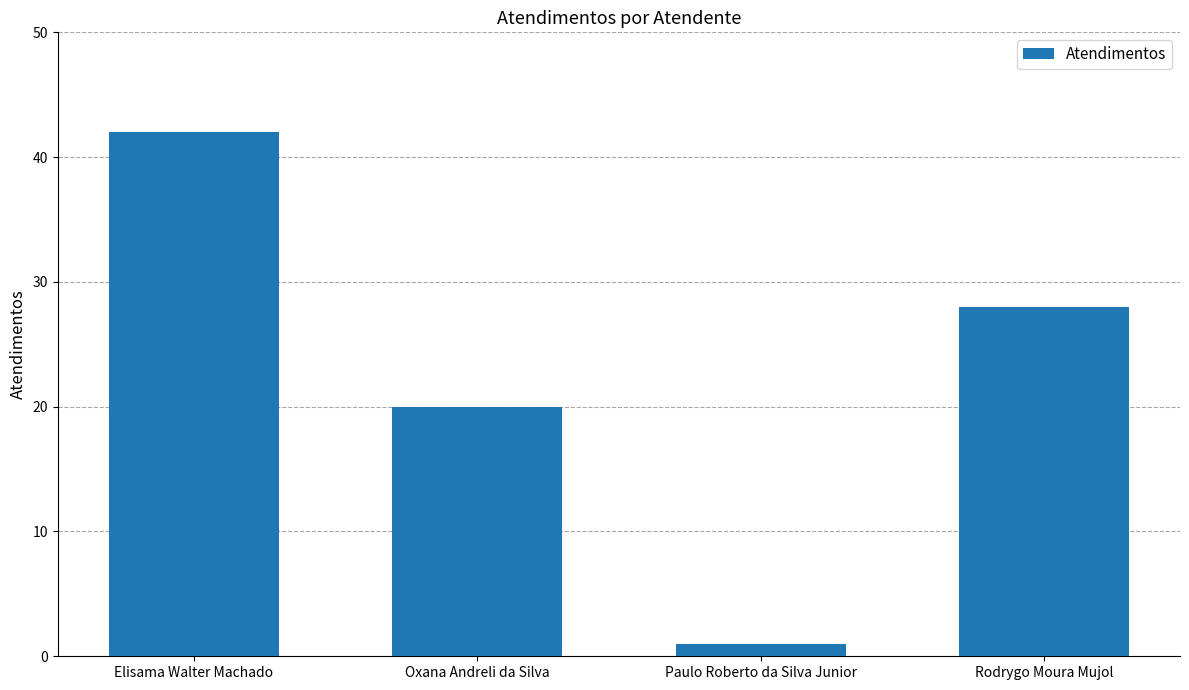

Are the bars grouped side by side (vs. stacked)?

No